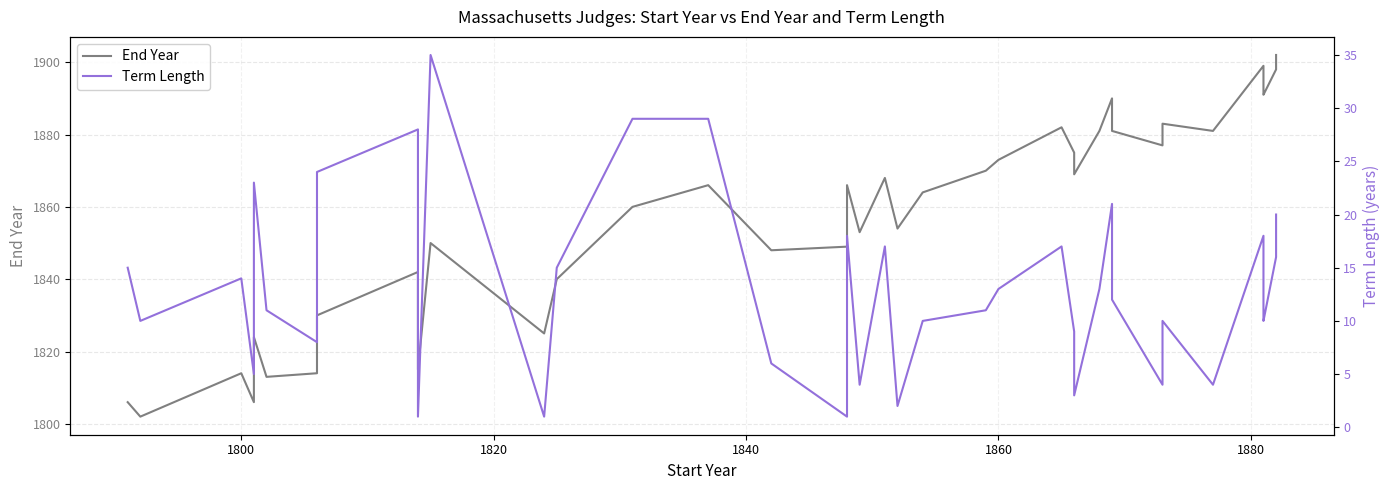

What is the difference between the maximum and minimum values in the End Year series?

100